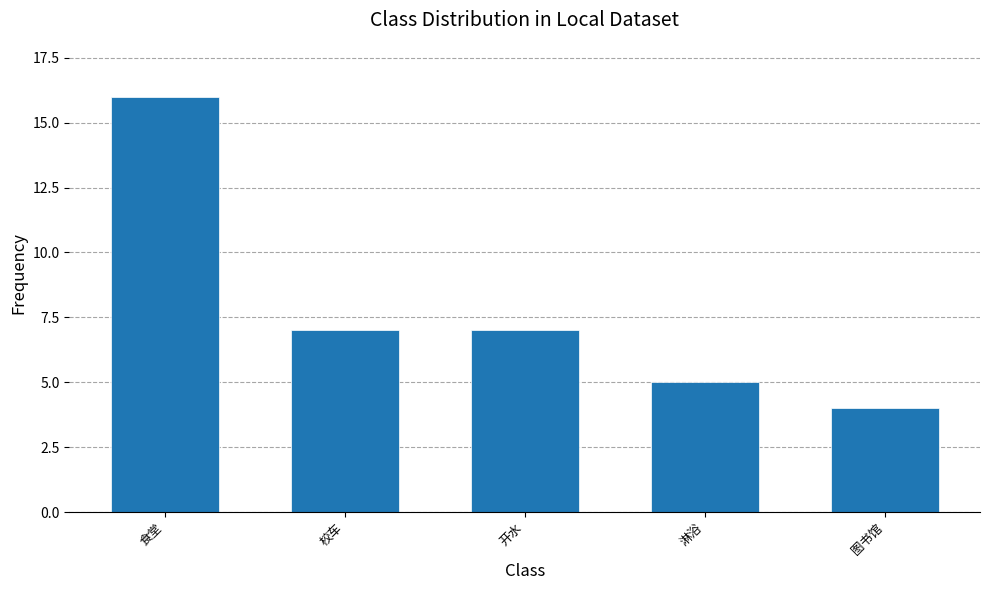

Which has a higher value, 食堂 or 开水?

食堂